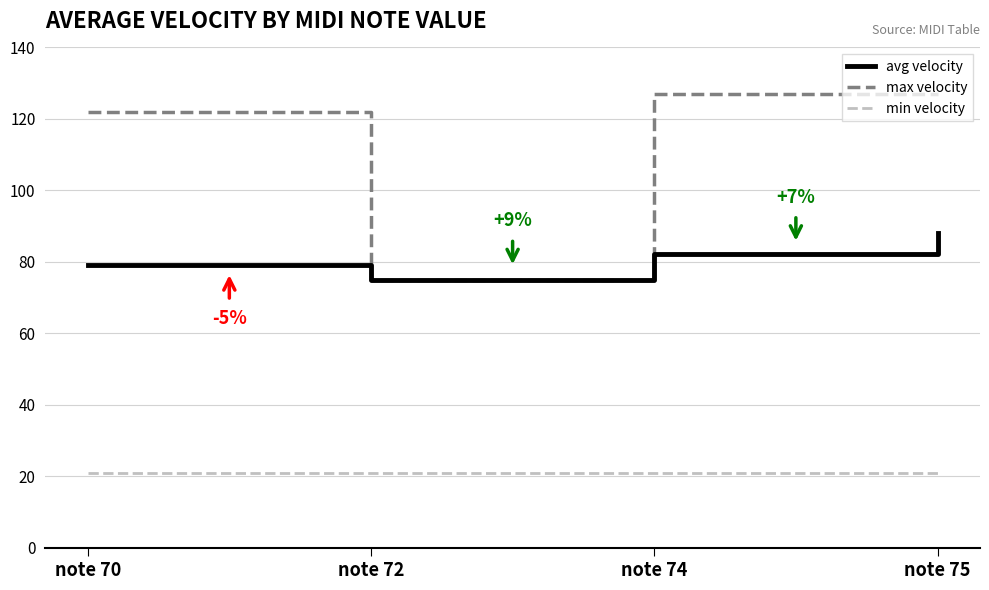

What is the sum of all max velocity values?

451.0